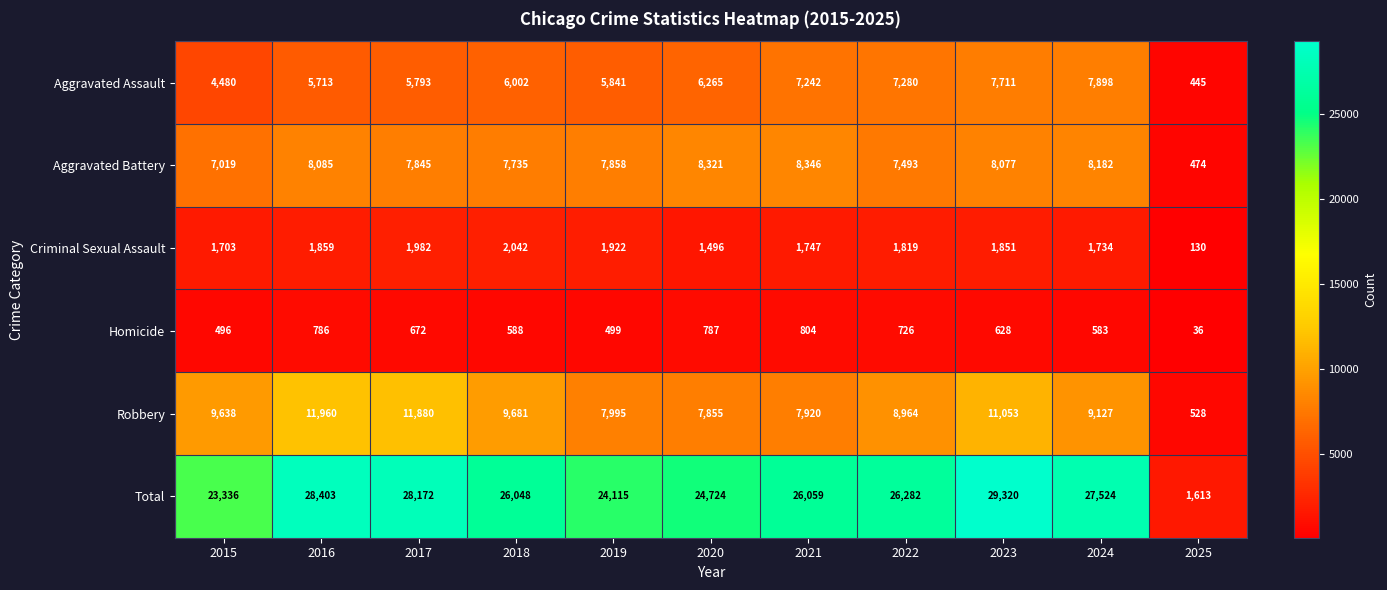

At which label does Aggravated Battery reach its peak?

2021